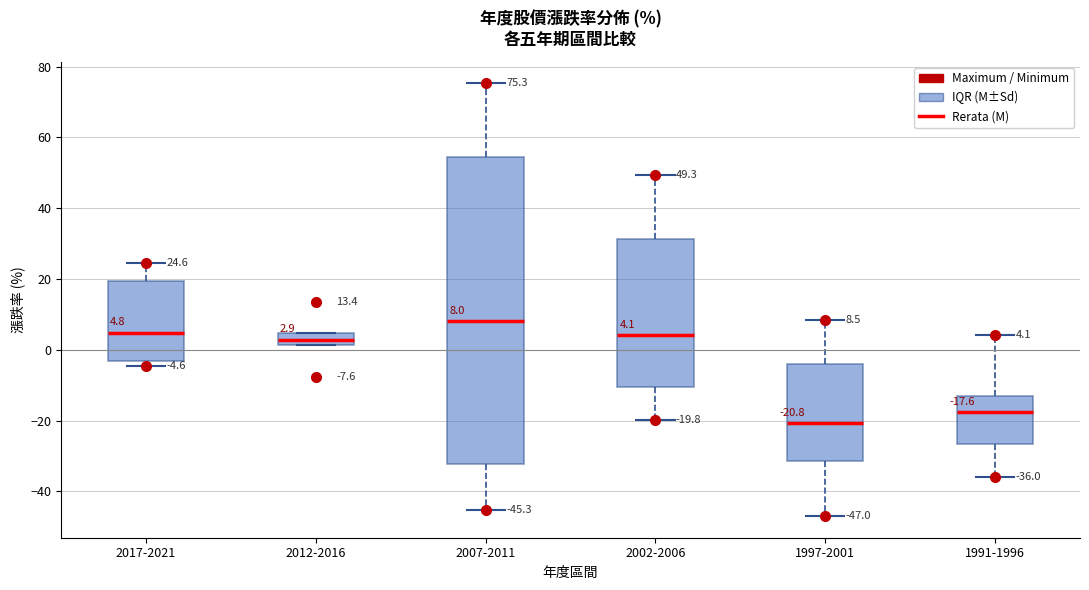

Which box's median line is the highest?

2007-2011